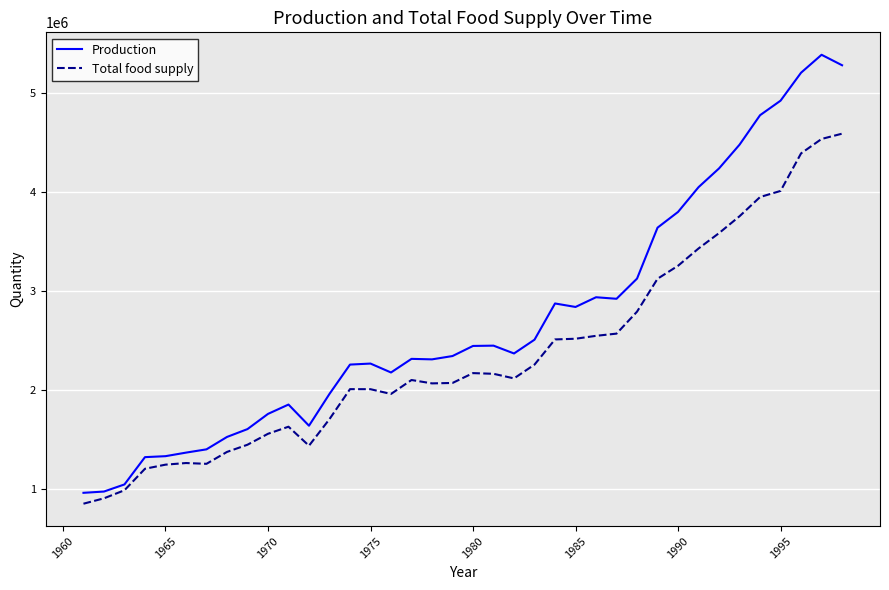

What is the maximum value shown in the chart?

5387770.0